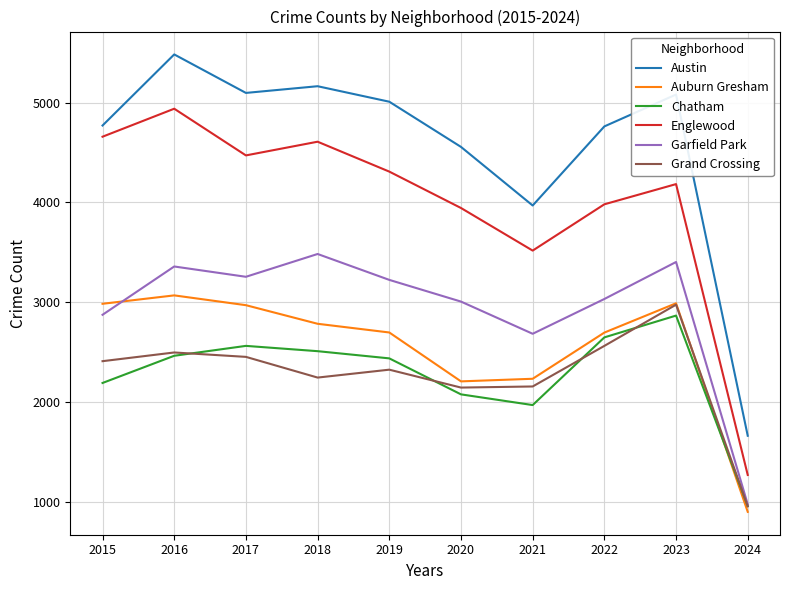

What is the minimum value for Auburn Gresham?

906